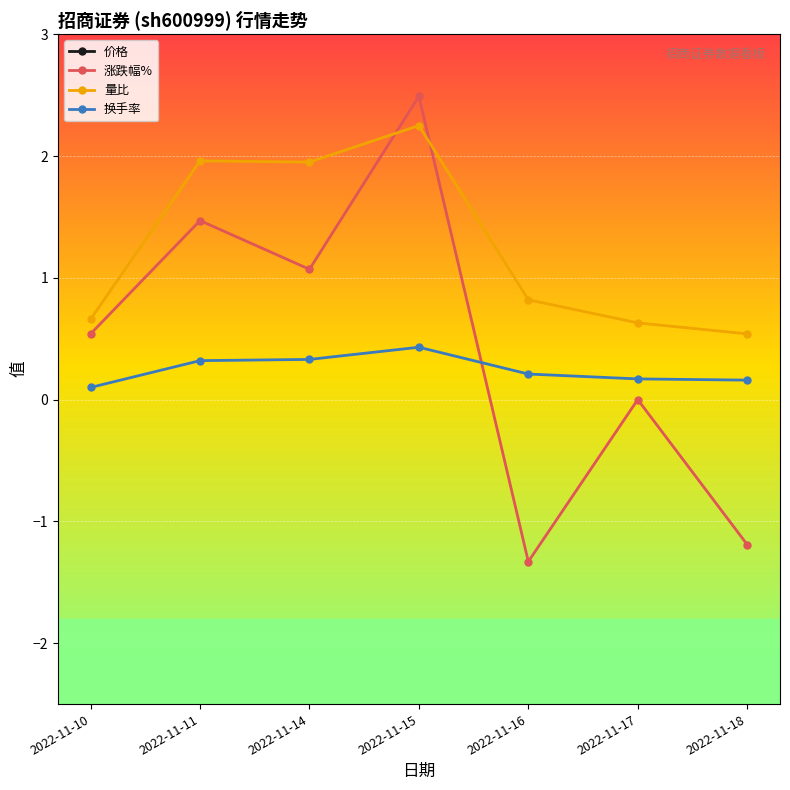

Is the value of 价格 at 2022-11-16 greater than the value of 量比 at 2022-11-14?

Yes